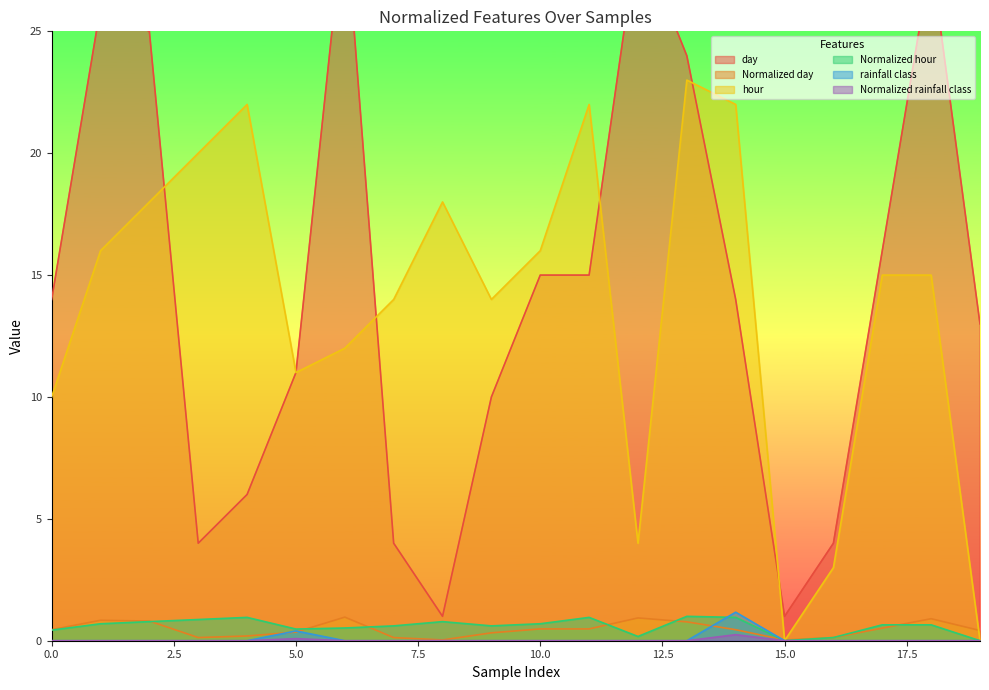

Which series has the largest total across all categories?

day